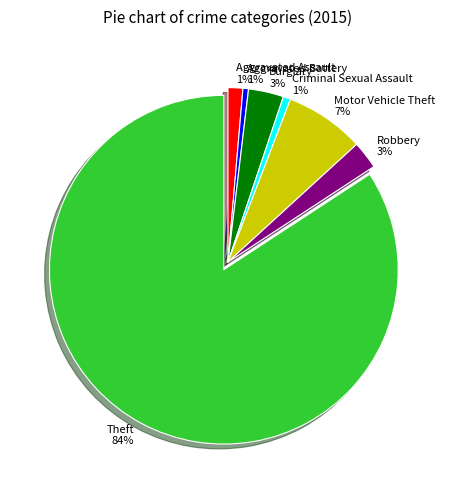

What percentage is the Burglary slice, to the nearest percent?

3%